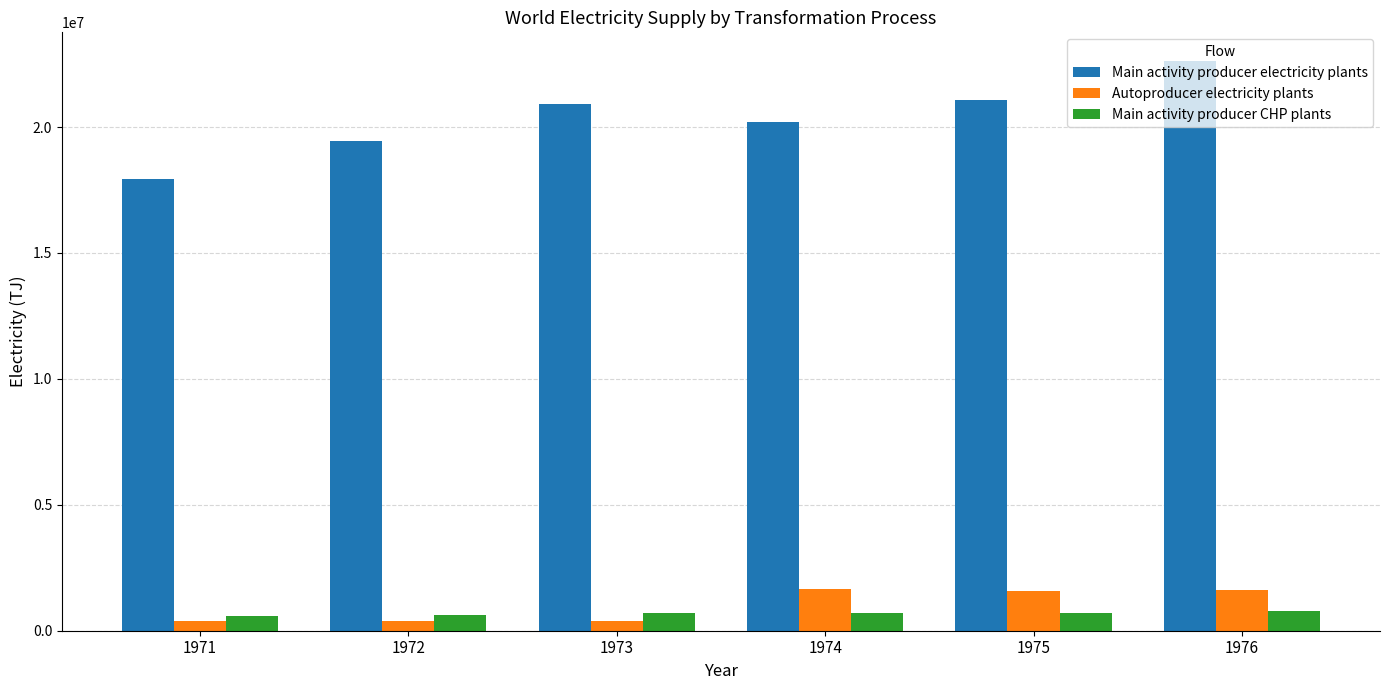

What is the spread (max minus min) of values at 1971?

17547102.2